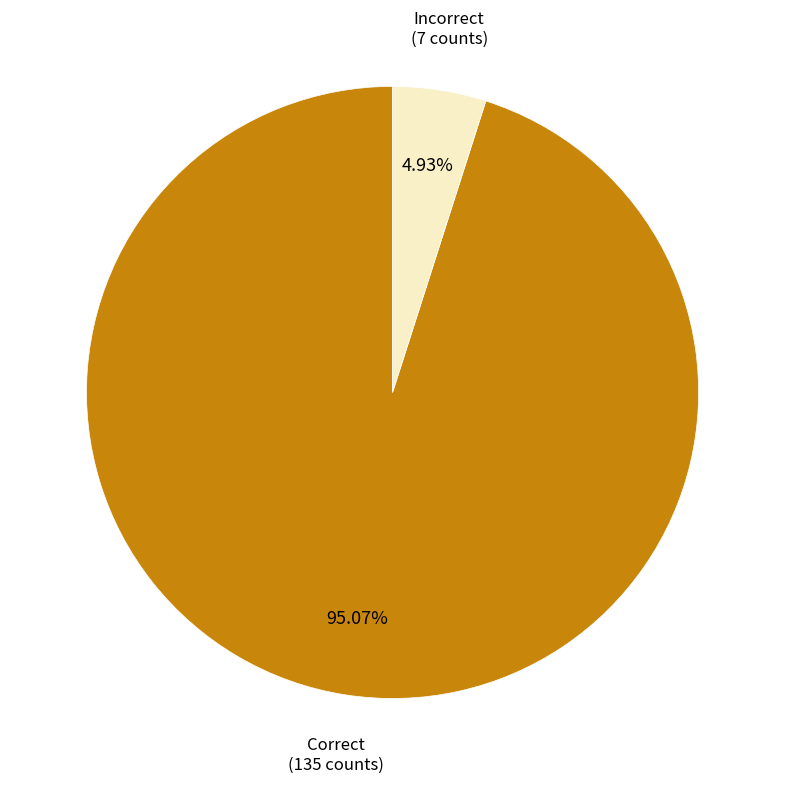

To the nearest percent, what is the average slice percentage?

50%